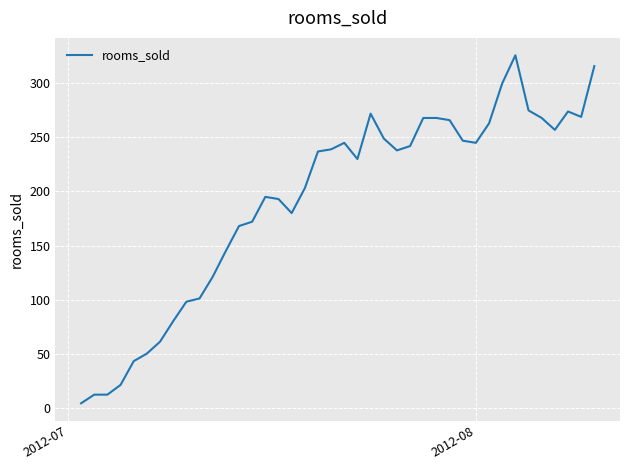

What is the maximum value shown in the chart?

326